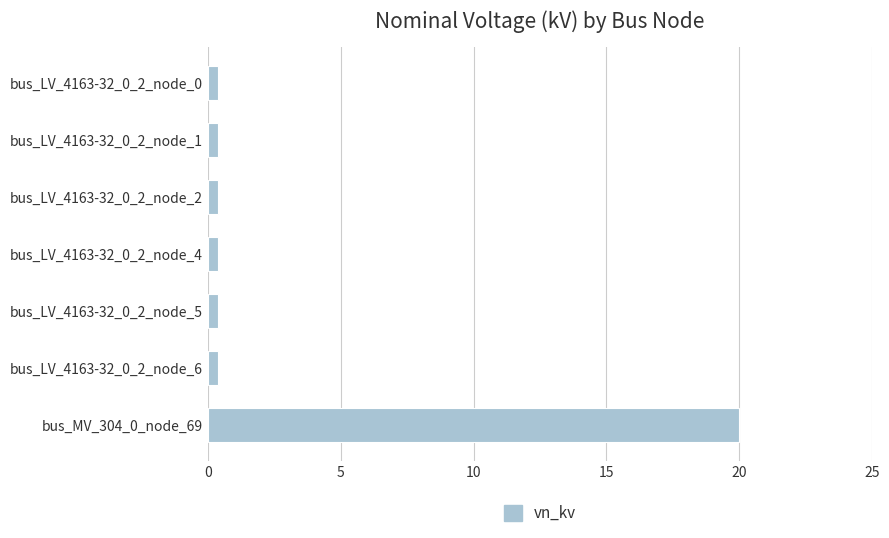

What is the minimum value shown in the chart?

0.4